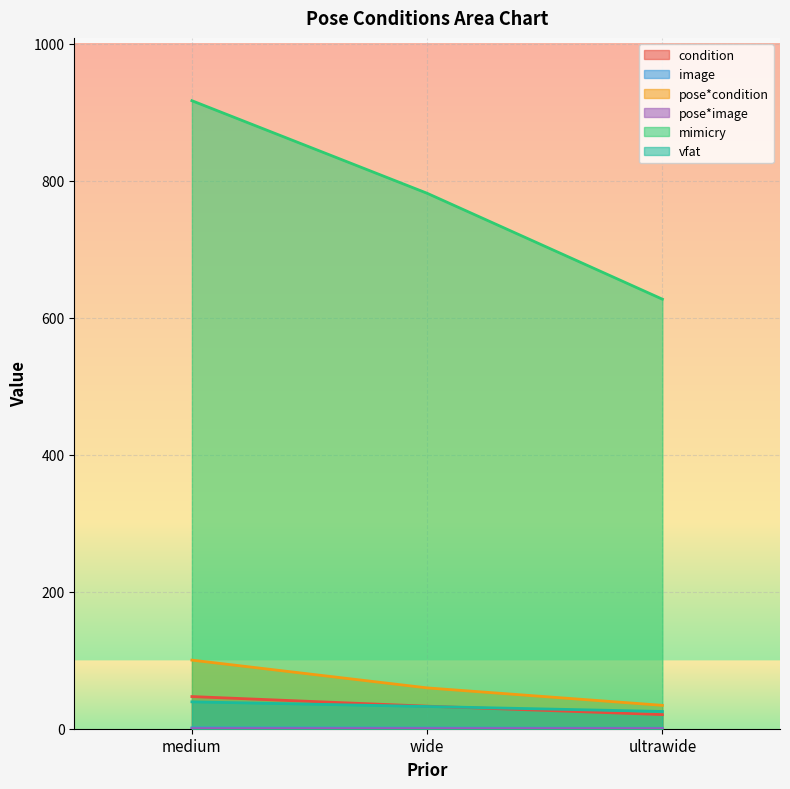

The value of image at medium is 0.5. True or false?

False